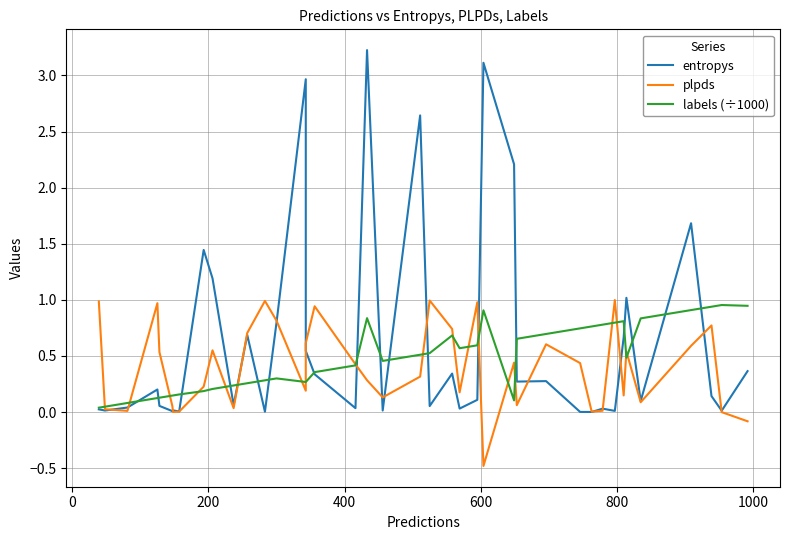

What is the difference between the second highest and minimum values in the entropys series?

3.1